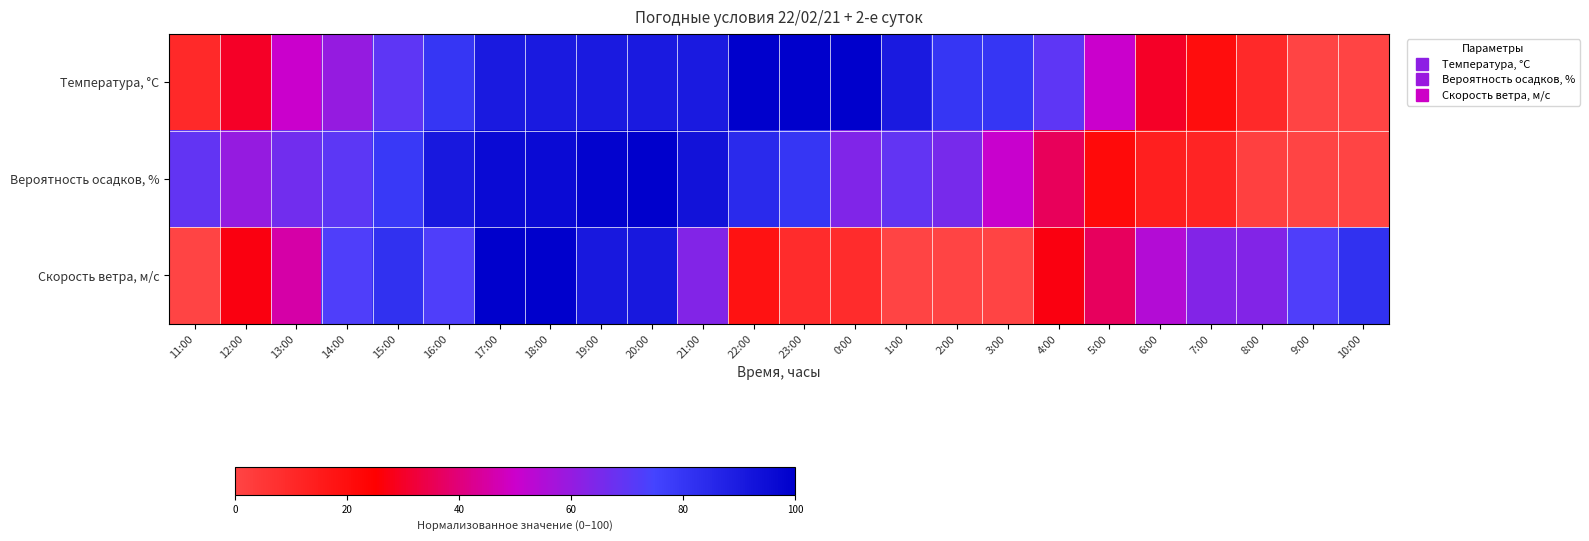

List the series in order of their overall mean, highest first.

Температура, °C, Вероятность осадков, %, Скорость ветра, м/c